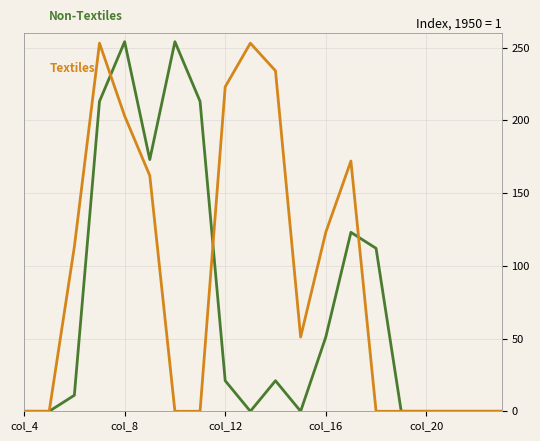

What is the greatest value displayed?

254